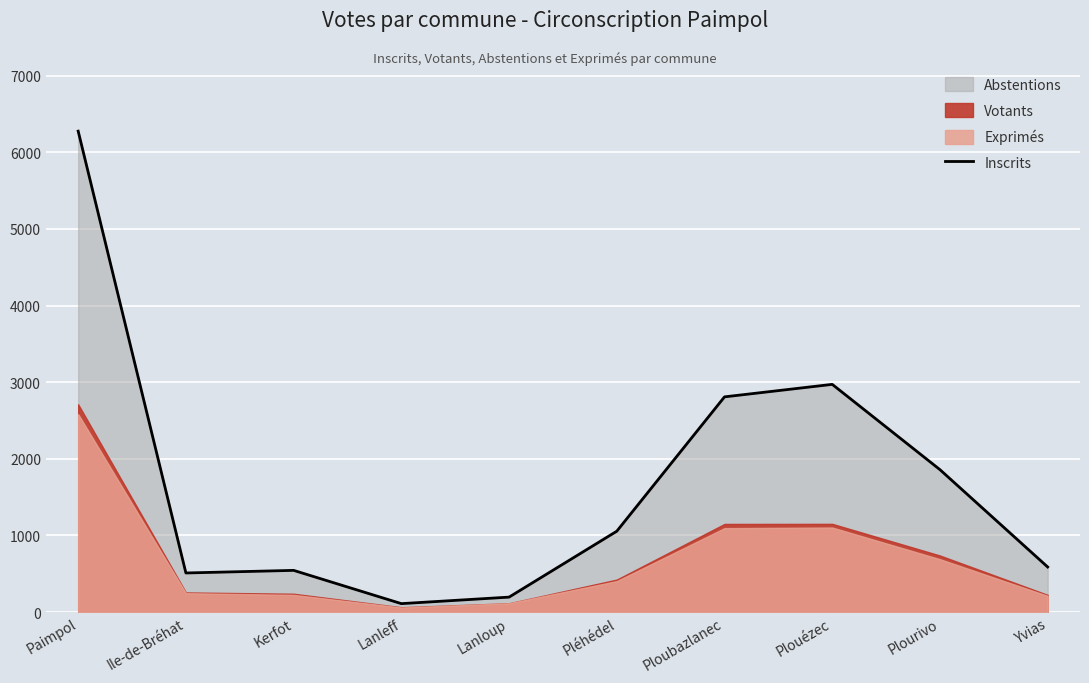

Reading left to right, extract all data points from this chart.

6276	511	545	111	196	1056	2809	2972	1859	589